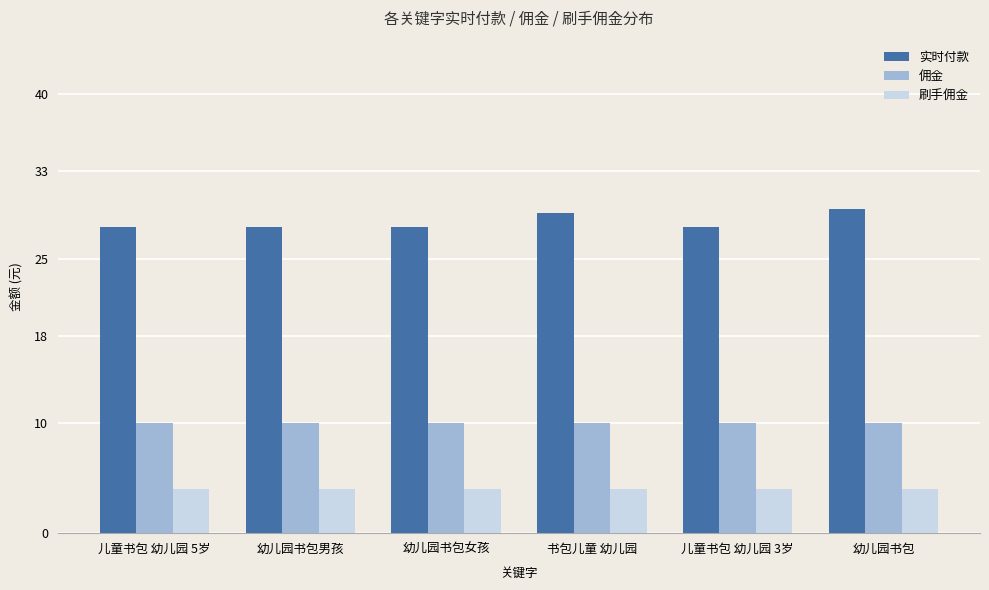

Does the chart contain any negative values?

No